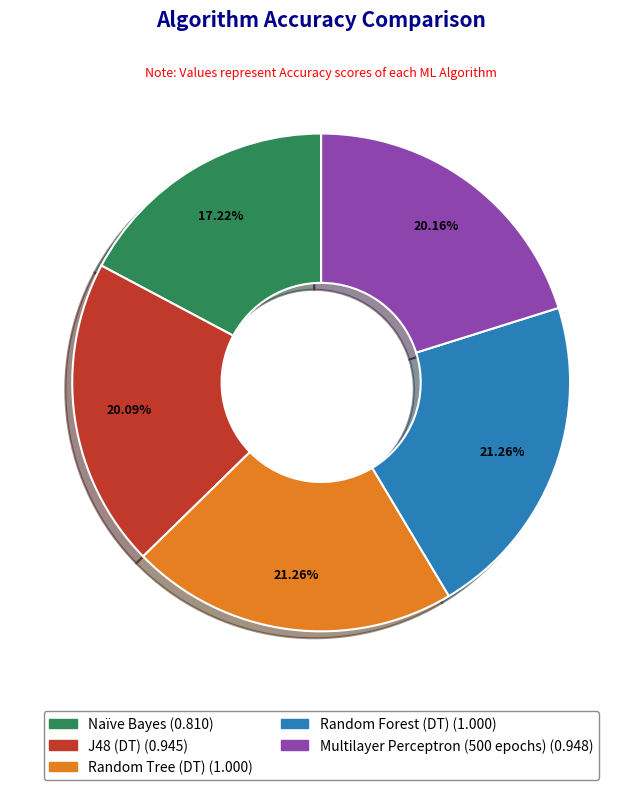

Is the sum of J48 (DT) and Naïve Bayes greater than half?

No